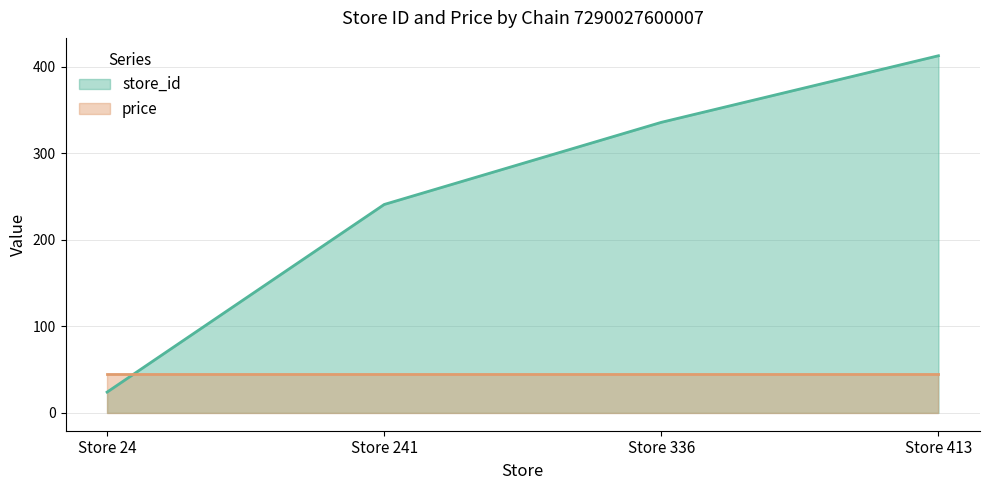

At which category does the chart reach its minimum across all series?

Store 24